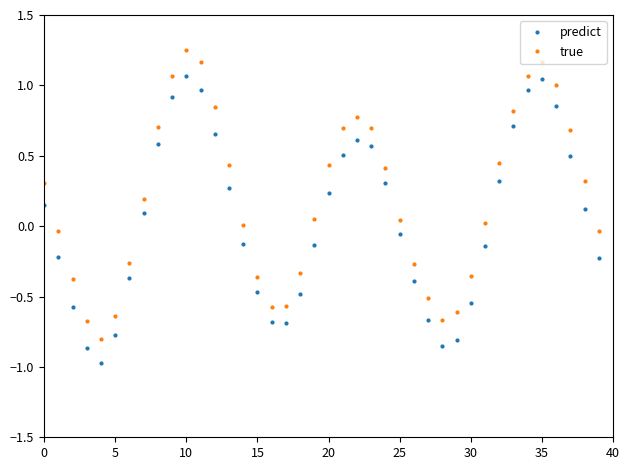

What is the sum of all predict values?

1.4